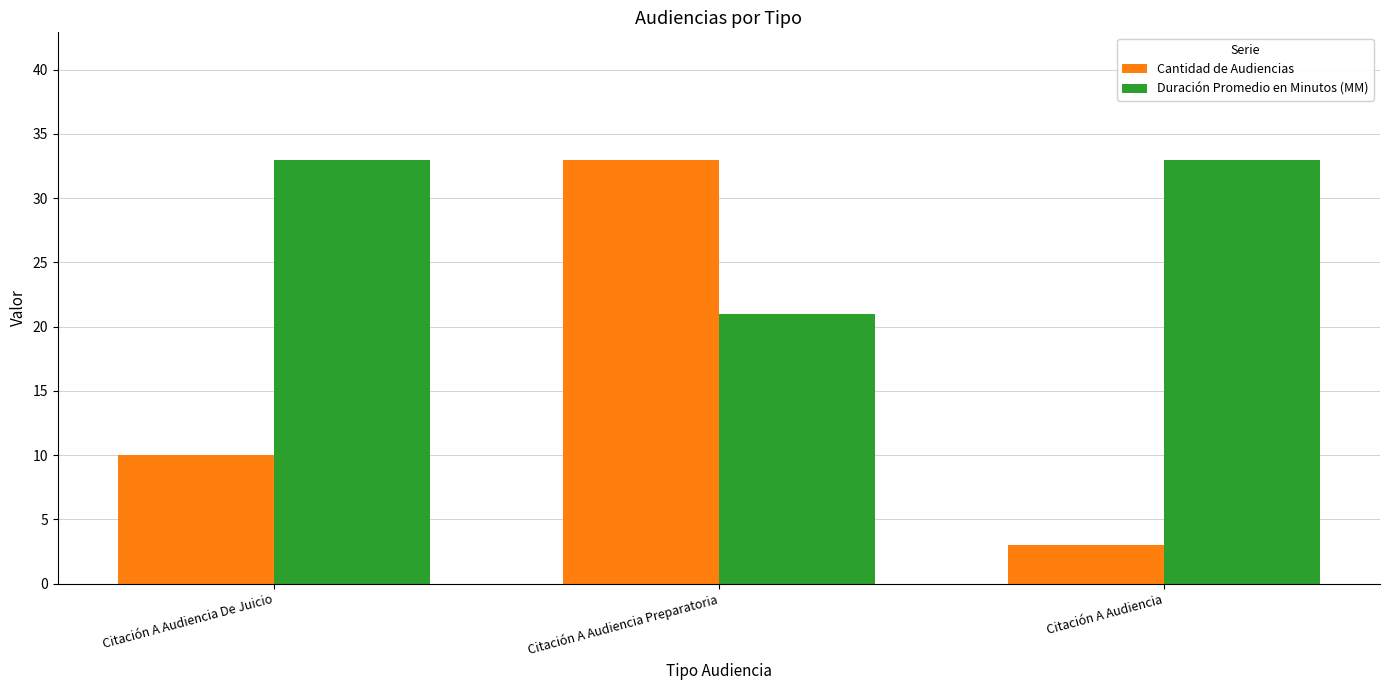

Rank the series by their average value, from highest to lowest.

Duración Promedio en Minutos (MM), Cantidad de Audiencias